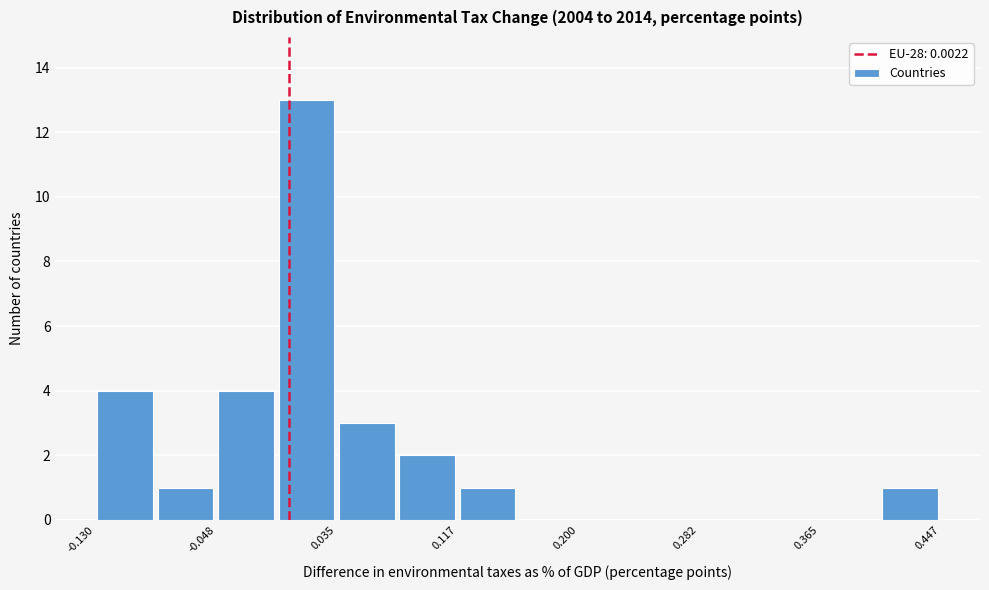

Reading left to right, list every bar in this chart as the range it spans on the x-axis followed by its height. Neither the bar edges nor the heights are printed on the chart, so give them approximately, as read against the axes.

-0.13 to -0.09: 4
-0.09 to -0.05: 1
-0.05 to -0.01: 4
-0.01 to 0.03: 13
0.03 to 0.08: 3
0.08 to 0.12: 2
0.12 to 0.16: 1
0.16 to 0.20: 0
0.20 to 0.24: 0
0.24 to 0.28: 0
0.28 to 0.32: 0
0.32 to 0.36: 0
0.36 to 0.41: 0
0.41 to 0.45: 1